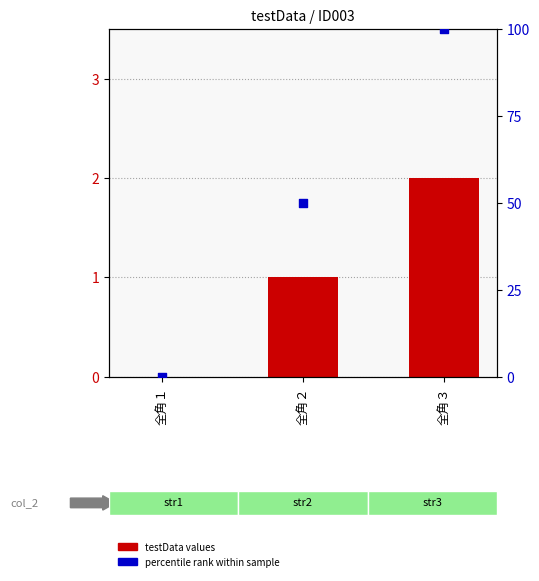

Which series has the largest total across all categories?

percentile rank within sample